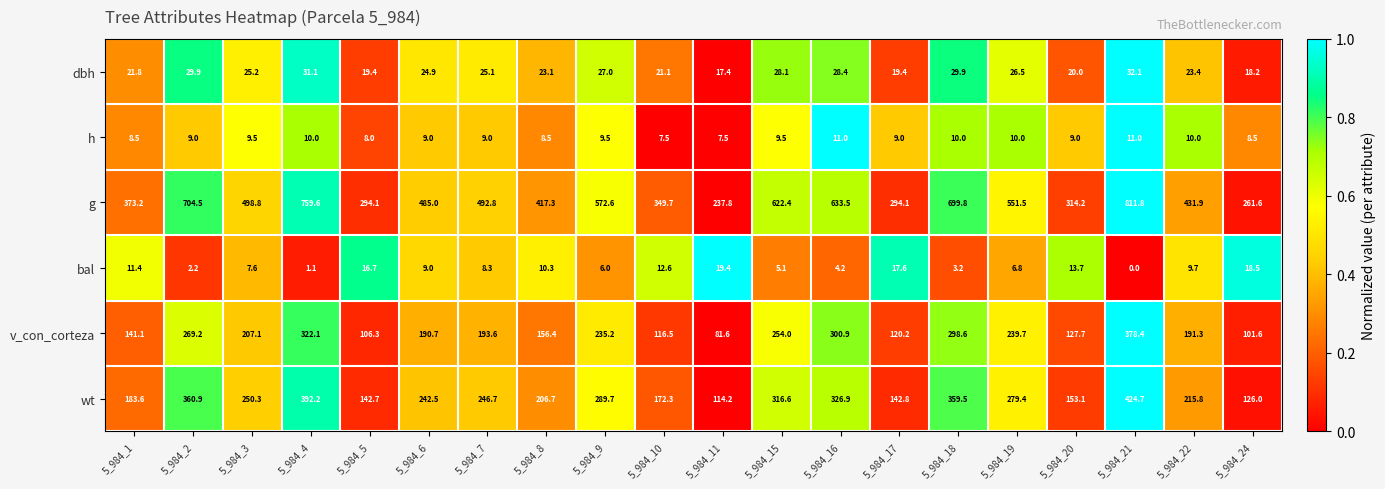

Which series has the largest total across all categories?

g